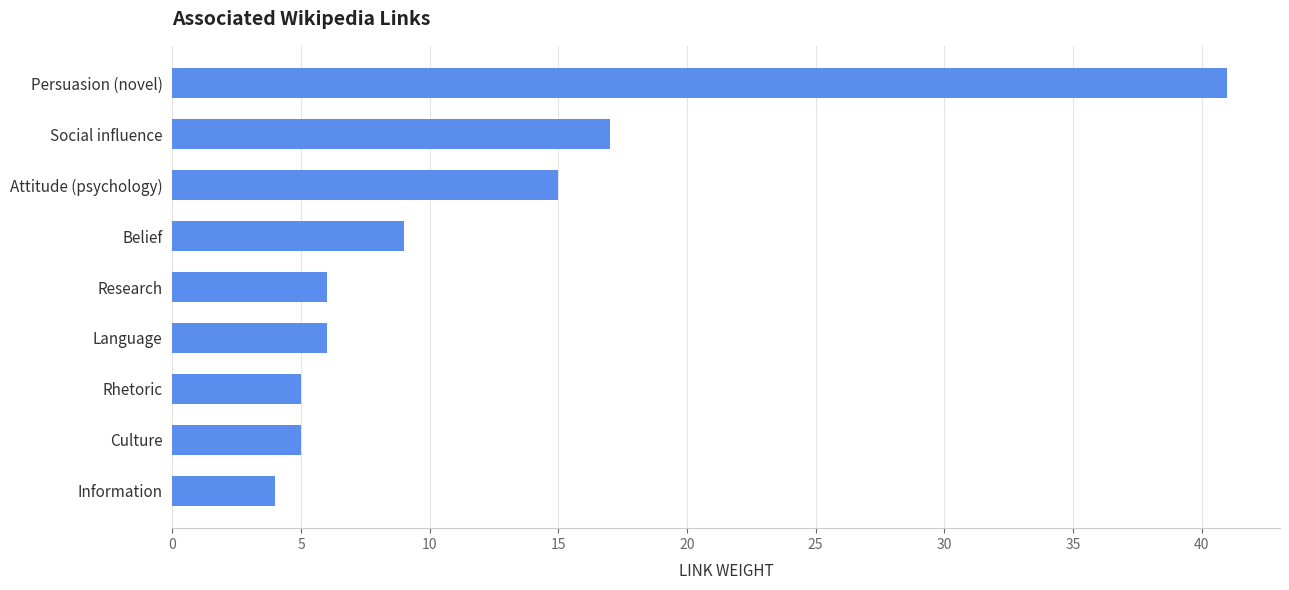

What is the difference between the second highest and minimum values?

13